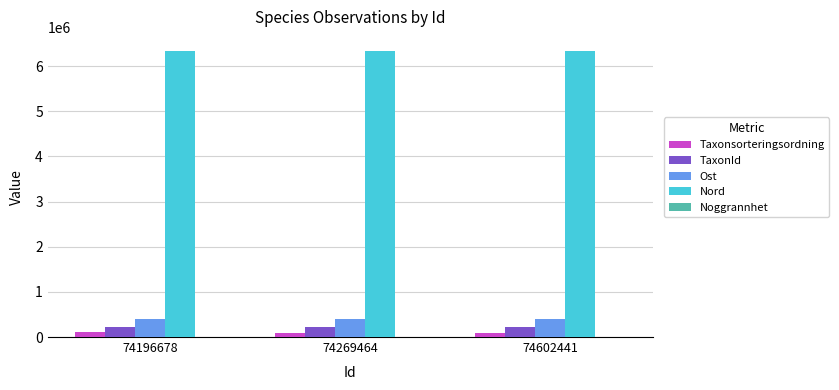

Is the value of Taxonsorteringsordning at 74269464 greater than the value of Nord at 74196678?

No